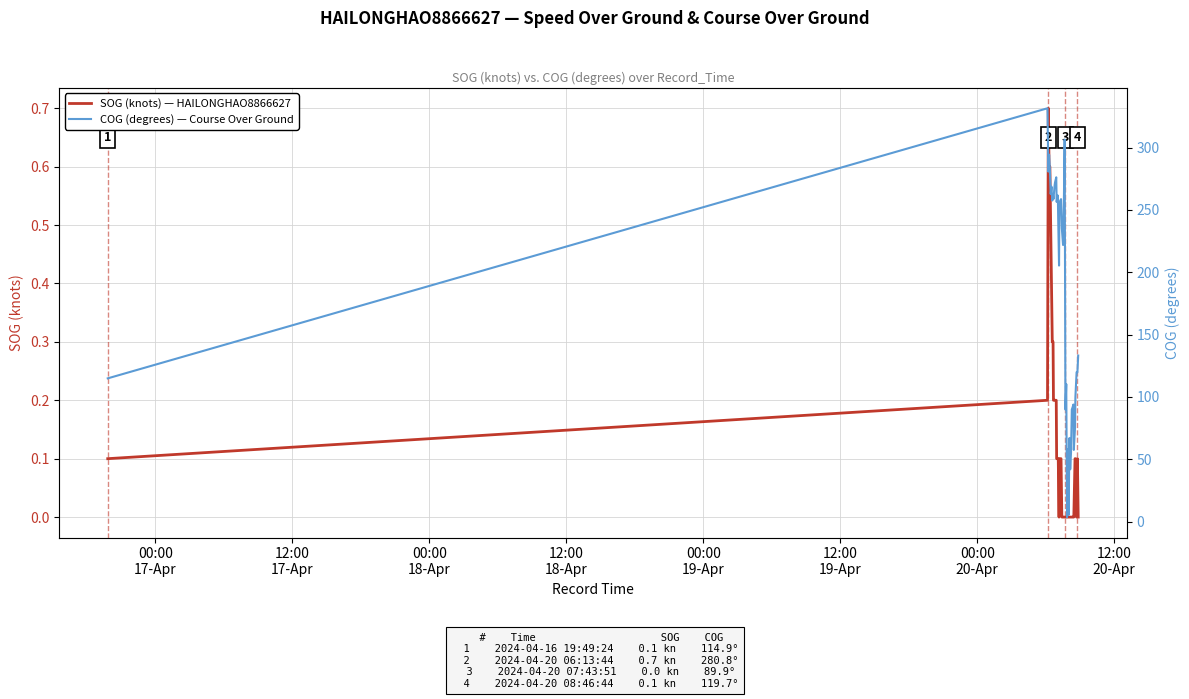

True or false: SOG (knots) — HAILONGHAO8866627 and COG (degrees) — Course Over Ground intersect in this chart.

False